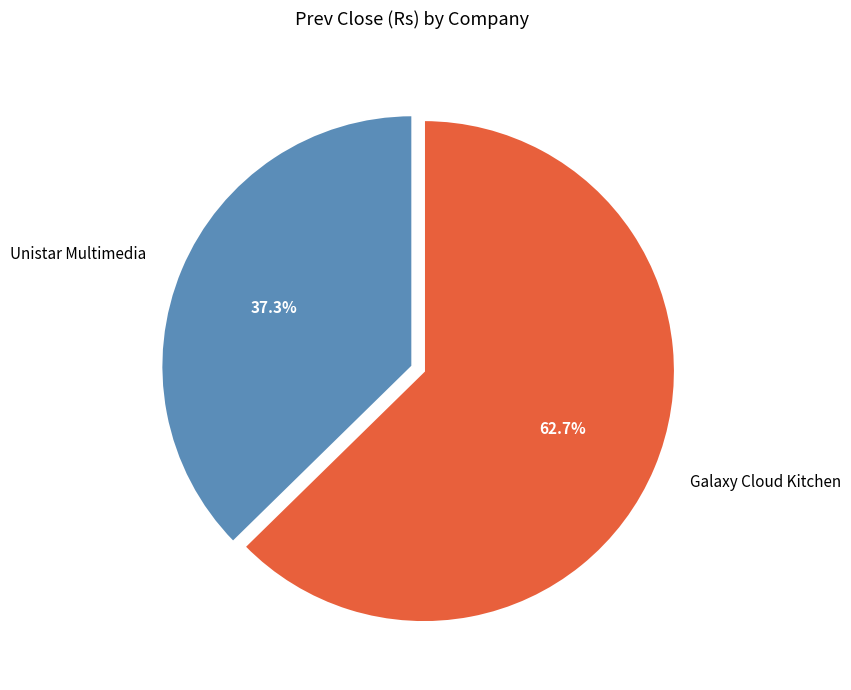

What percentage is the Galaxy Cloud Kitchen slice, to the nearest percent?

63%